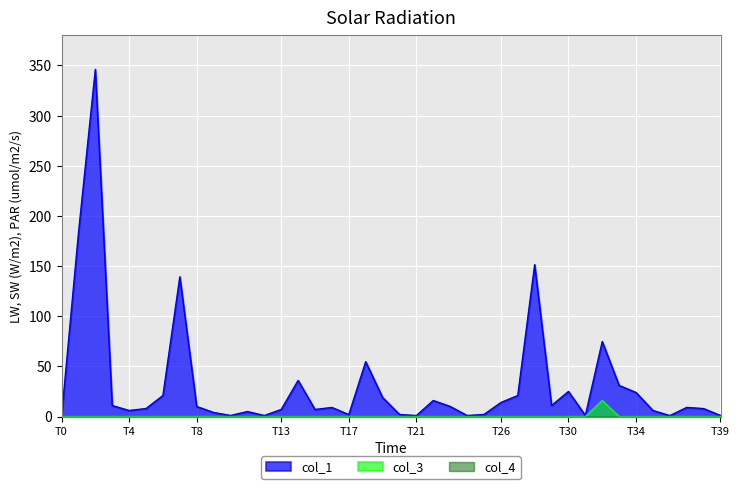

What is the spread (max minus min) of values at 11?

5.0